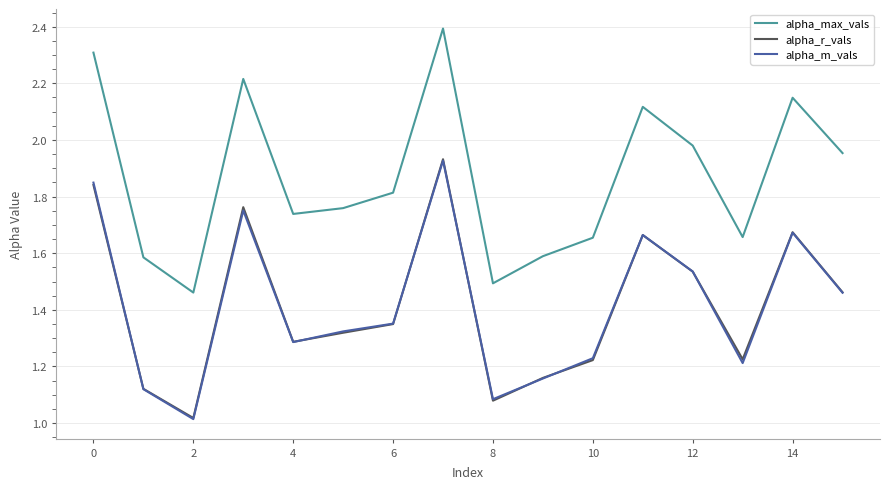

Which series has the largest total across all categories?

alpha_max_vals